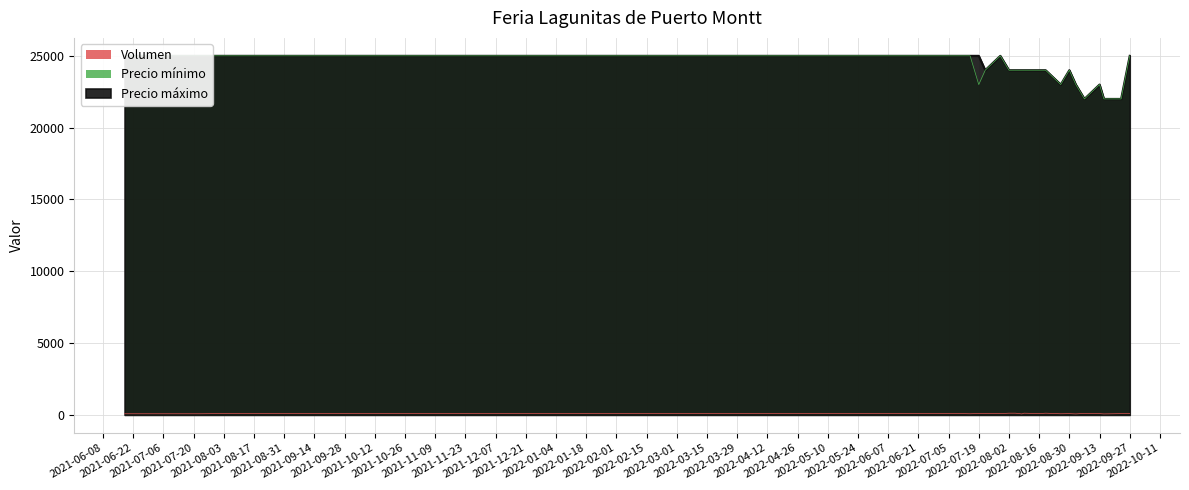

Reading left to right, extract all data points from this chart.

Volumen: 2021-06-18=80	2021-07-23=80	2021-07-30=90	2021-08-10=90	2022-06-28=90	2022-07-08=90	2022-07-12=90	2022-07-15=80	2022-07-19=100	2022-07-22=90	2022-07-29=90	2022-08-02=120	2022-08-05=120	2022-08-08=70	2022-08-09=120	2022-08-16=90	2022-08-19=120	2022-08-26=80	2022-08-30=90	2022-09-02=70	2022-09-06=110	2022-09-13=90	2022-09-15=70	2022-09-23=90	2022-09-27=90
Precio mínimo: 2021-06-18=25000	2021-07-23=25000	2021-07-30=25000	2021-08-10=25000	2022-06-28=25000	2022-07-08=25000	2022-07-12=25000	2022-07-15=25000	2022-07-19=23000	2022-07-22=24000	2022-07-29=25000	2022-08-02=24000	2022-08-05=24000	2022-08-08=24000	2022-08-09=24000	2022-08-16=24000	2022-08-19=24000	2022-08-26=23000	2022-08-30=24000	2022-09-02=23000	2022-09-06=22000	2022-09-13=23000	2022-09-15=22000	2022-09-23=22000	2022-09-27=25000
Precio máximo: 2021-06-18=25000	2021-07-23=25000	2021-07-30=25000	2021-08-10=25000	2022-06-28=25000	2022-07-08=25000	2022-07-12=25000	2022-07-15=25000	2022-07-19=25000	2022-07-22=24000	2022-07-29=25000	2022-08-02=24000	2022-08-05=24000	2022-08-08=24000	2022-08-09=24000	2022-08-16=24000	2022-08-19=24000	2022-08-26=23000	2022-08-30=24000	2022-09-02=23000	2022-09-06=22000	2022-09-13=23000	2022-09-15=22000	2022-09-23=22000	2022-09-27=25000